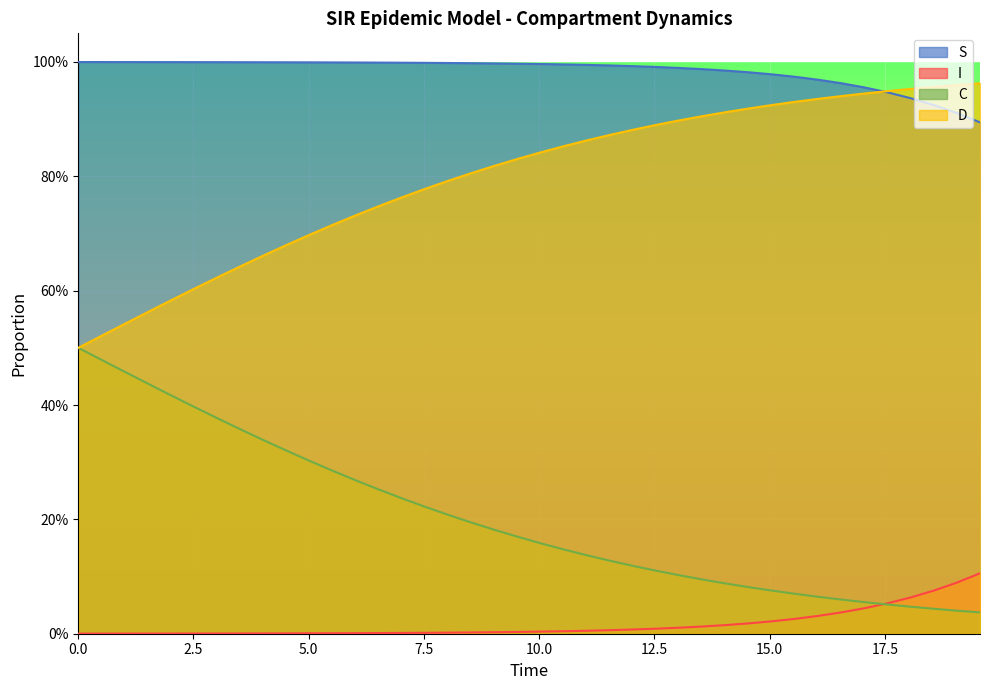

Reading left to right, list all the values displayed in this chart.

S: 1.0	1.0	1.0	1.0	1.0	1.0	1.0	1.0	1.0	1.0	1.0	1.0	1.0	1.0	1.0	1.0	1.0	1.0	1.0	1.0	1.0	1.0	1.0	1.0	1.0	1.0	1.0	1.0	1.0	1.0	1.0	1.0	1.0	1.0	1.0	0.9	0.9	0.9	0.9	0.9
I: 0.0	0.0	0.0	0.0	0.0	0.0	0.0	0.0	0.0	0.0	0.0	0.0	0.0	0.0	0.0	0.0	0.0	0.0	0.0	0.0	0.0	0.0	0.0	0.0	0.0	0.0	0.0	0.0	0.0	0.0	0.0	0.0	0.0	0.0	0.0	0.1	0.1	0.1	0.1	0.1
C: 0.5	0.5	0.5	0.4	0.4	0.4	0.4	0.4	0.3	0.3	0.3	0.3	0.3	0.3	0.2	0.2	0.2	0.2	0.2	0.2	0.2	0.1	0.1	0.1	0.1	0.1	0.1	0.1	0.1	0.1	0.1	0.1	0.1	0.1	0.1	0.1	0.0	0.0	0.0	0.0
D: 0.5	0.5	0.5	0.6	0.6	0.6	0.6	0.6	0.7	0.7	0.7	0.7	0.7	0.7	0.8	0.8	0.8	0.8	0.8	0.8	0.8	0.9	0.9	0.9	0.9	0.9	0.9	0.9	0.9	0.9	0.9	0.9	0.9	0.9	0.9	0.9	1.0	1.0	1.0	1.0